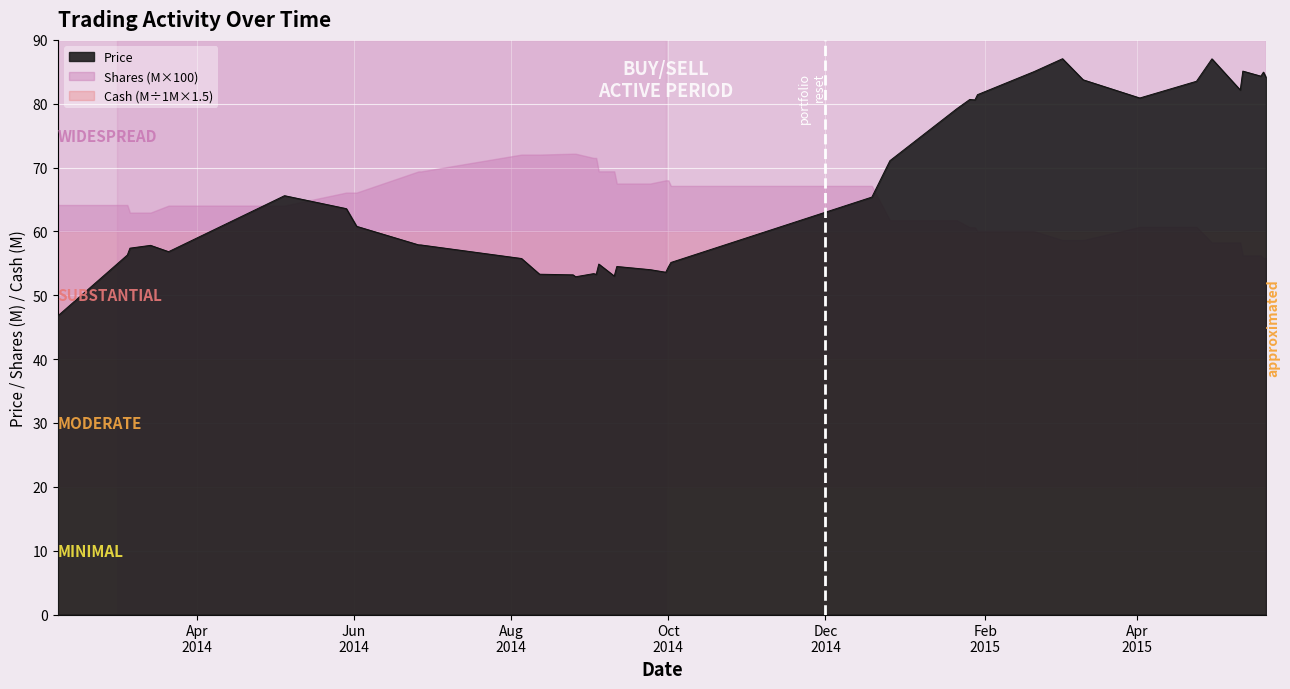

Rank the series at 20 from highest to lowest value.

Price, Shares (millions), Cash (millions)